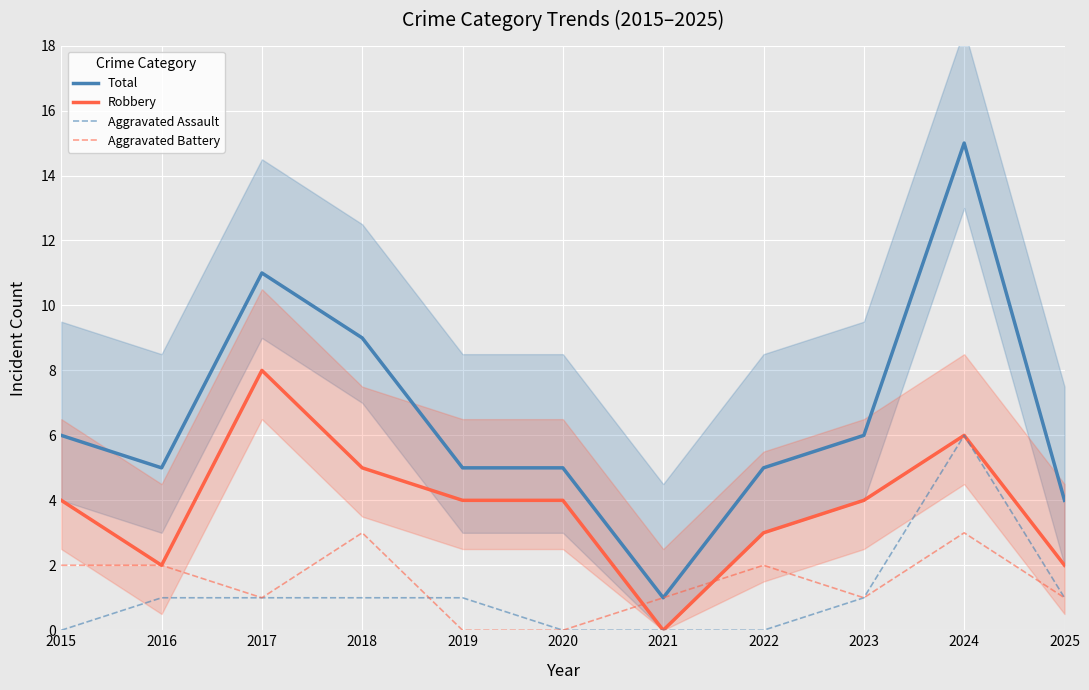

Which series has the largest range (max minus min)?

Total